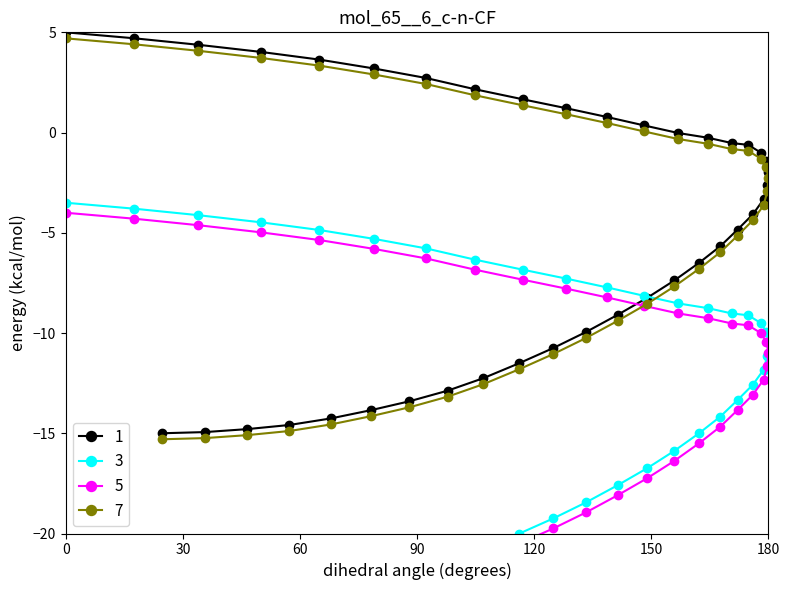

What is the lowest value of the 7 series?

-15.3